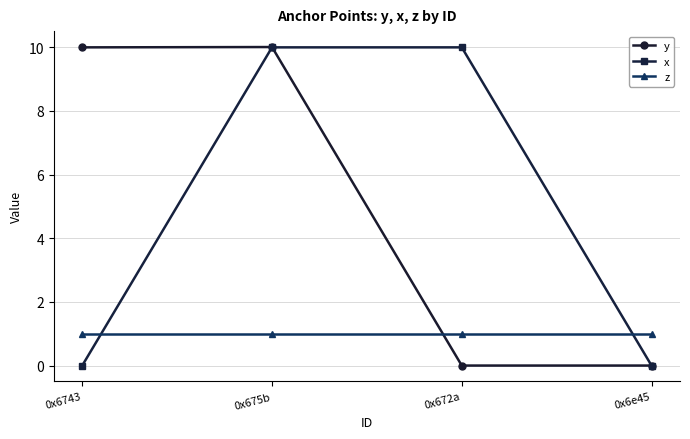

True or false: y has a value of 0.0 at 0x672a.

True